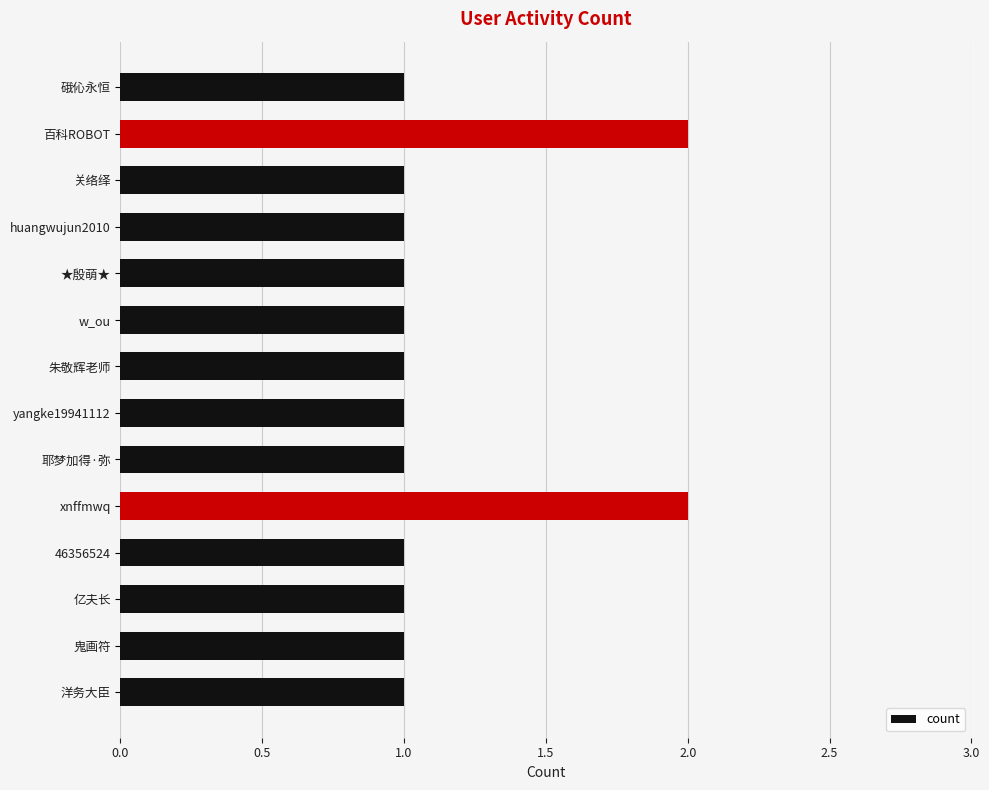

What is the smallest value displayed?

1